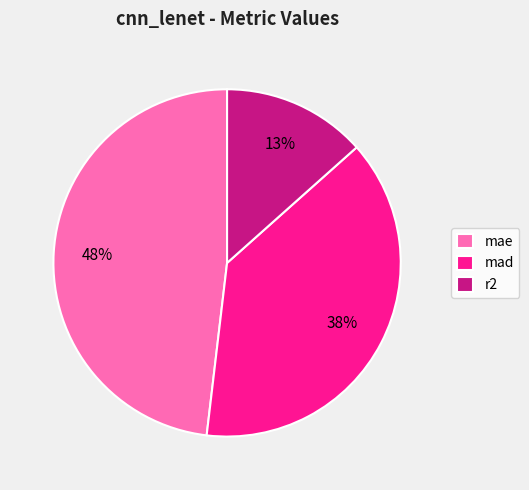

How many slices are in this pie chart?

3